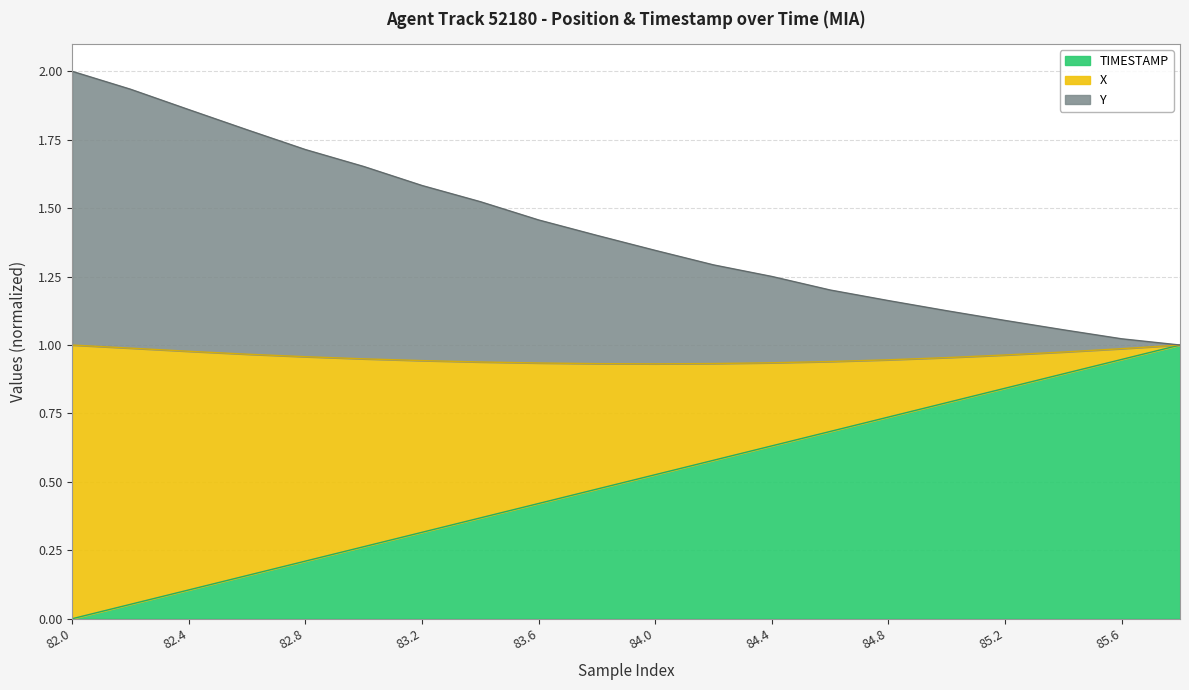

What is the maximum value for TIMESTAMP?

1.0